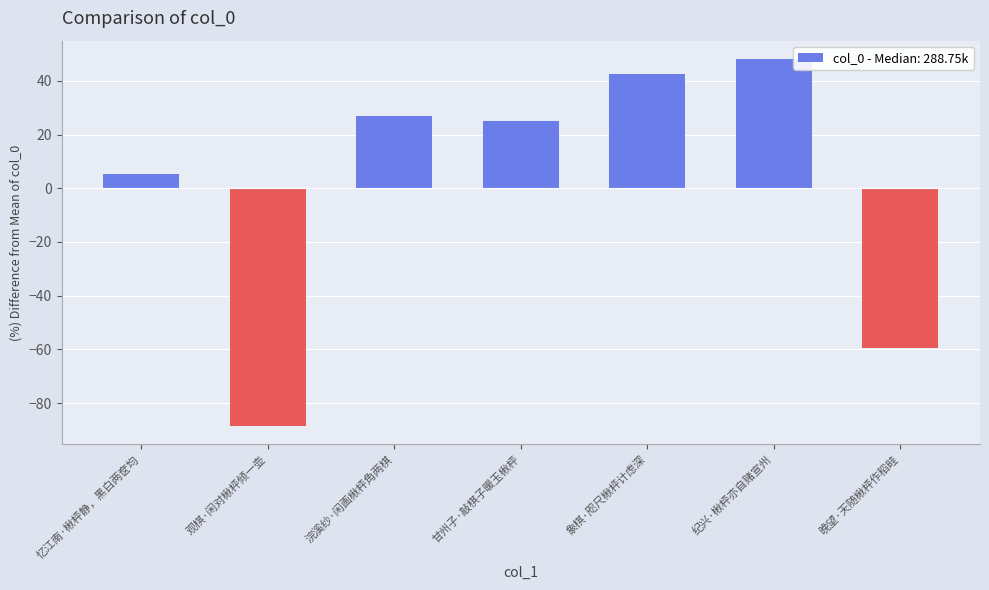

What is the sum of the values at 观棋·闲对楸枰倾一壶 and 晚望·天随楸枰作稻畦?

-148.0